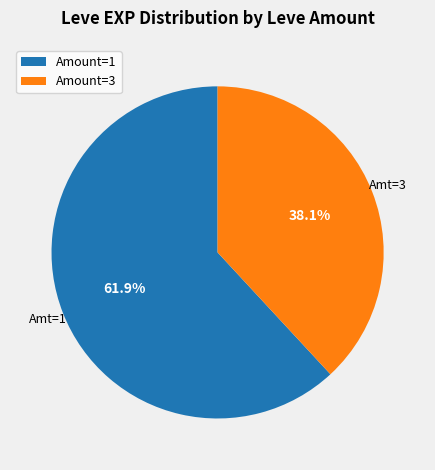

What percentage do Amount=3 and Amount=1 together represent?

100.0%